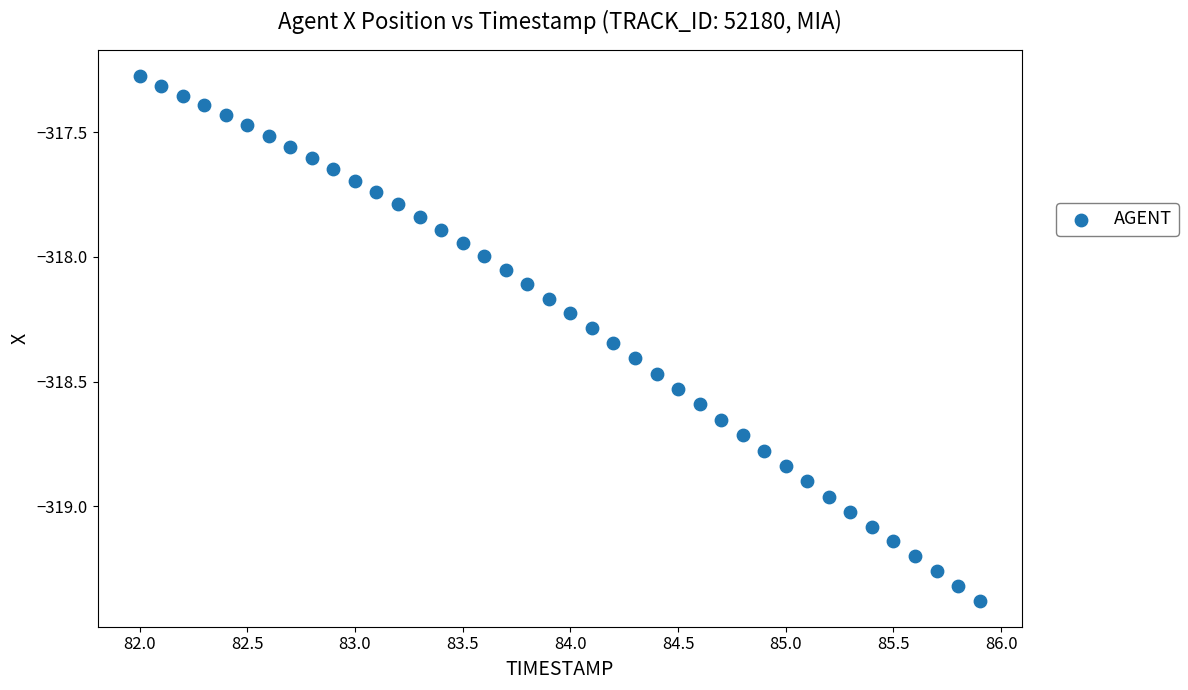

What is the range of X values (max minus min)?

3.9